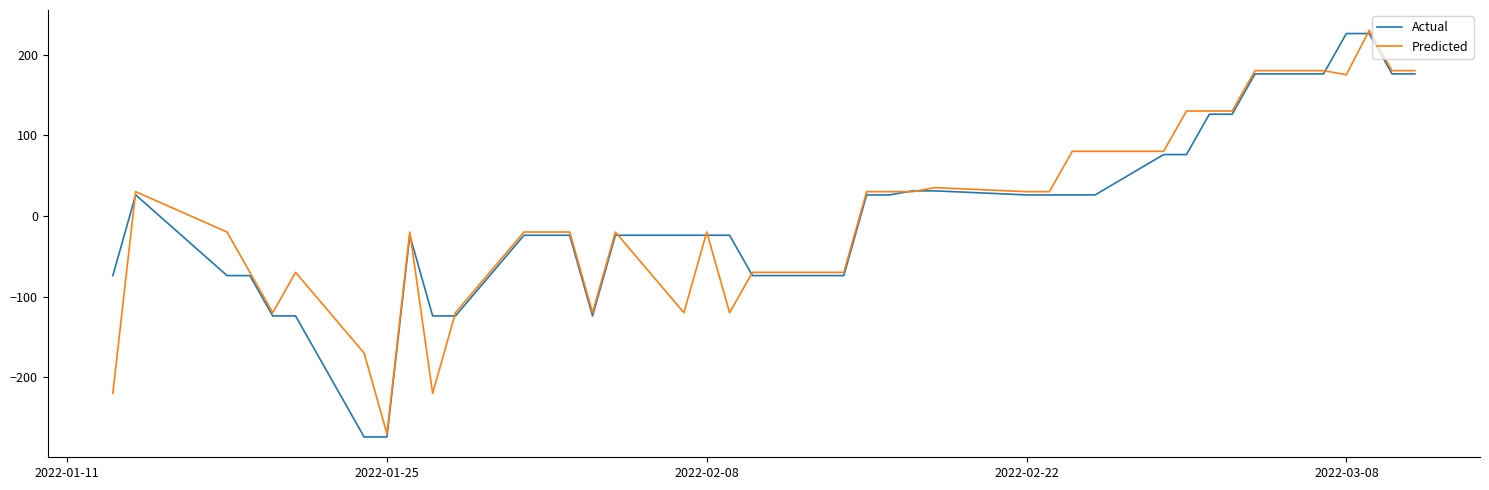

What is the smallest value displayed?

-274.0